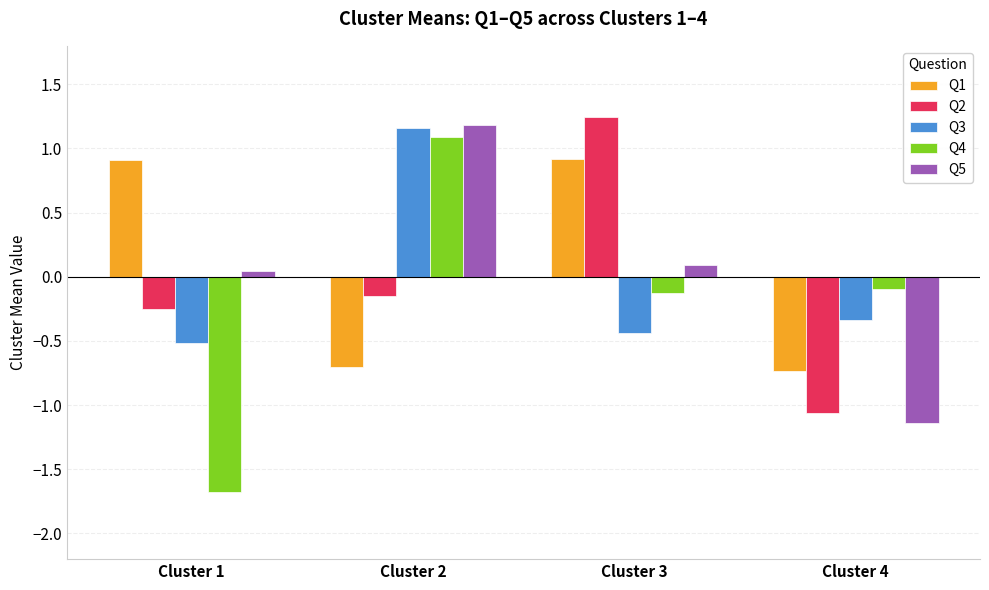

What is the value of the Q1 bar at the 2nd from the left?

-0.7